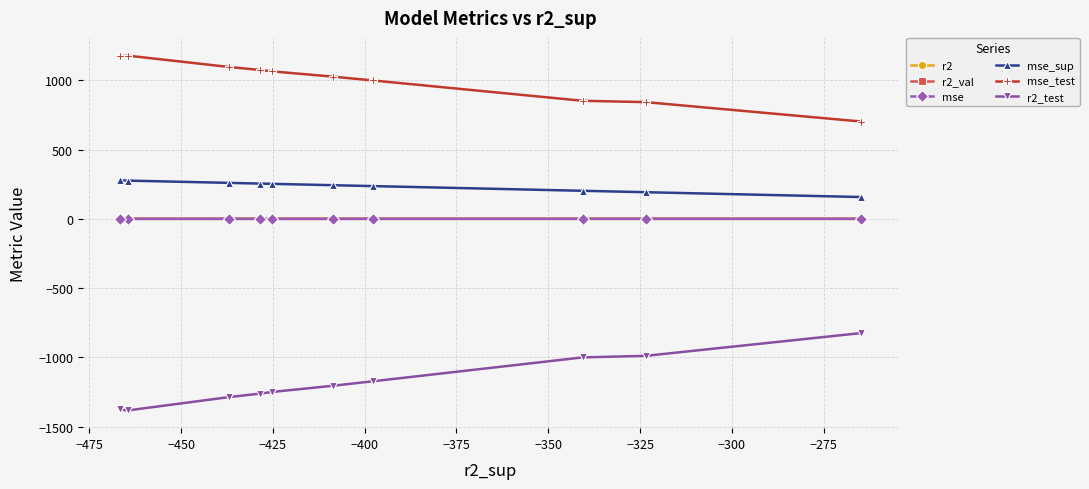

Which series has the largest total across all categories?

mse_test